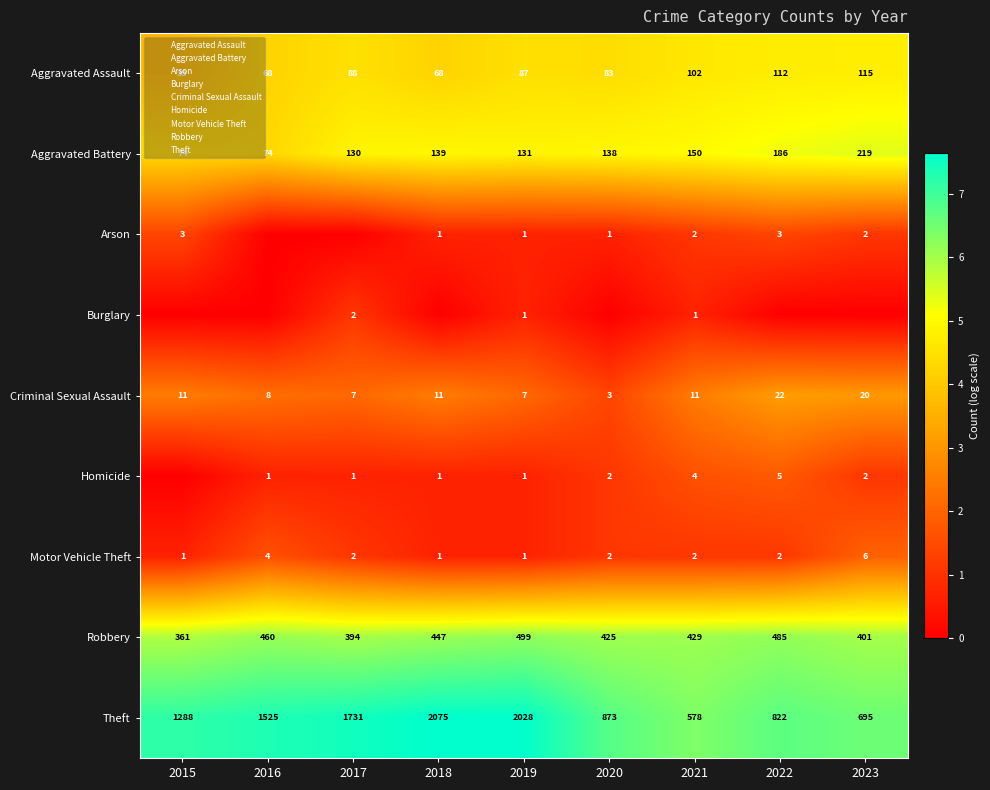

At 2016, list the series in order from largest to smallest.

Theft, Robbery, Aggravated Battery, Aggravated Assault, Criminal Sexual Assault, Motor Vehicle Theft, Homicide, Arson, Burglary